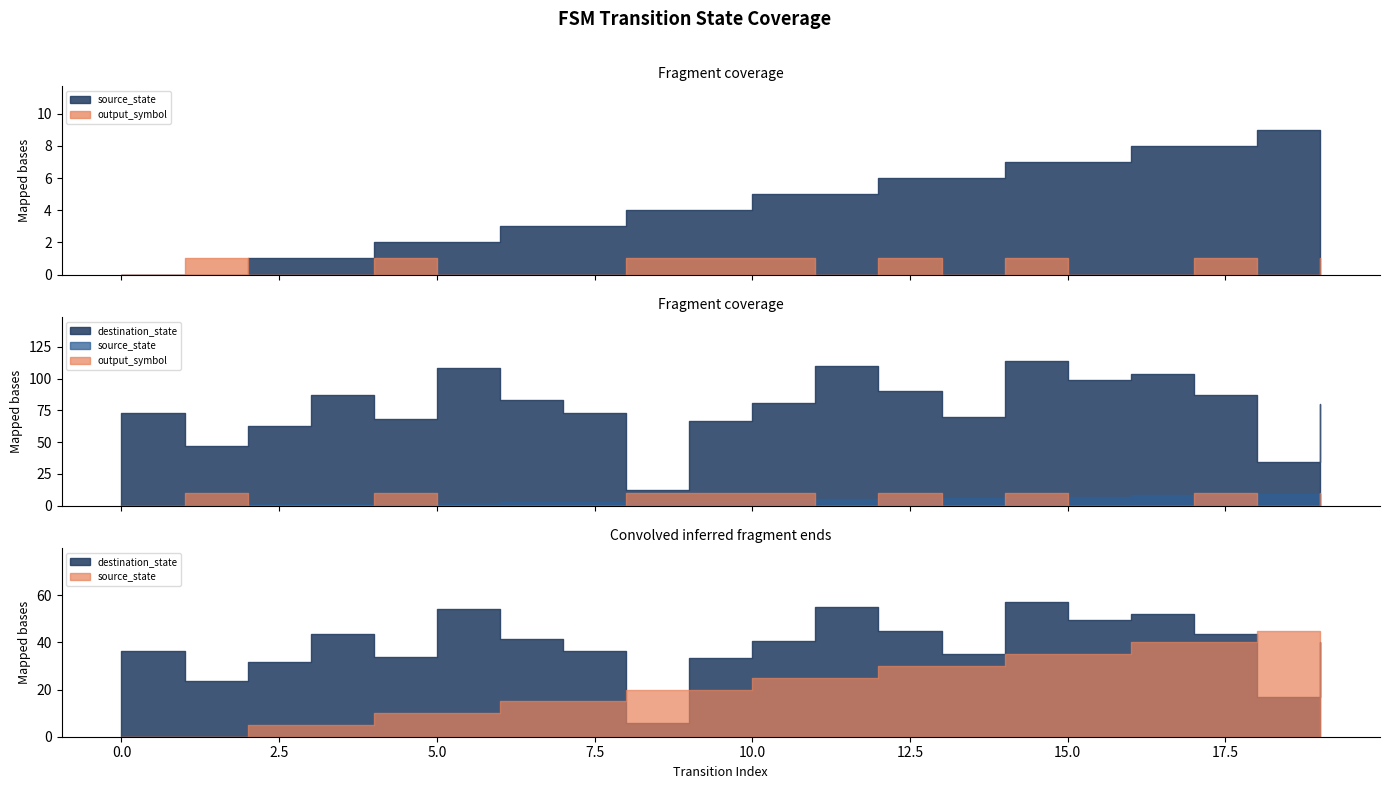

How many lines are shown in the chart?

3